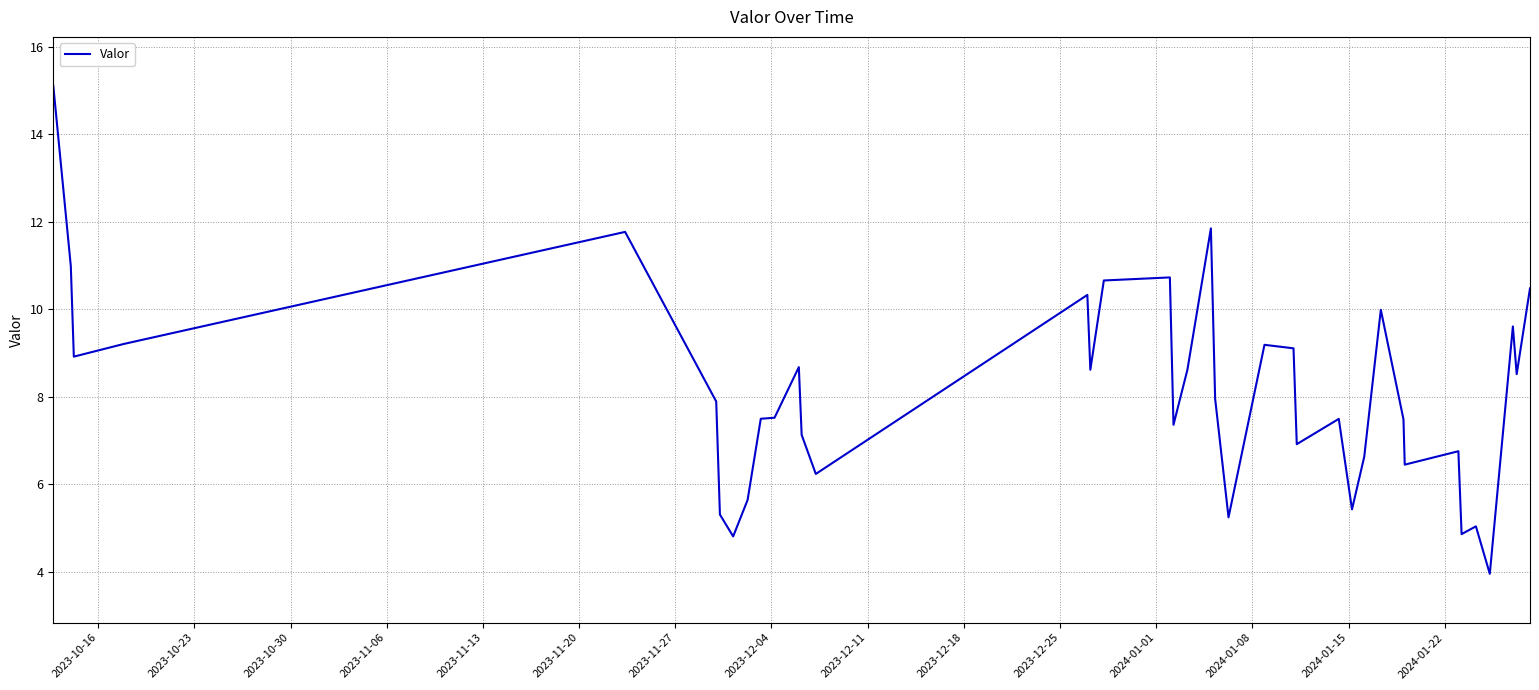

What is the difference between the maximum and minimum values?

11.2